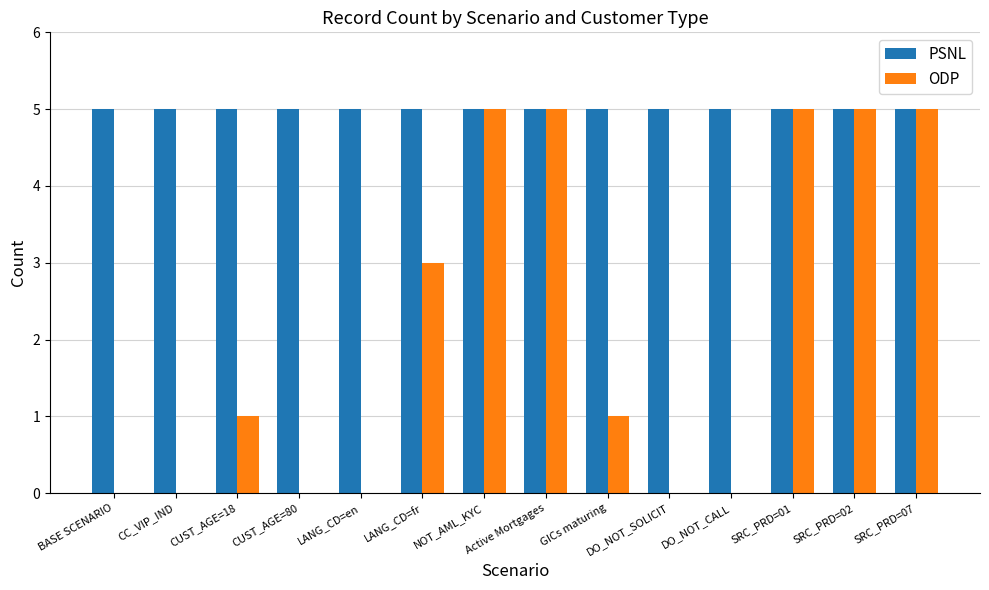

How many data points does each series have?

14